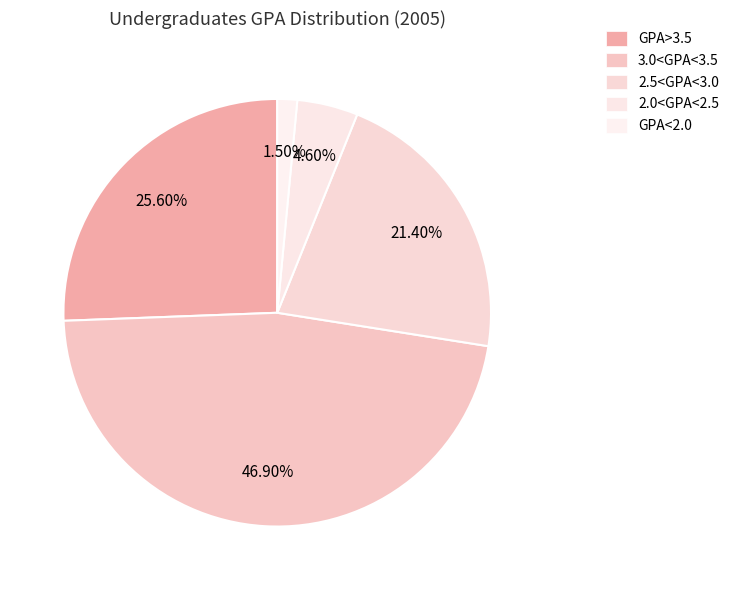

Rank the categories by value from highest to lowest.

3.0<GPA<3.5, GPA>3.5, 2.5<GPA<3.0, 2.0<GPA<2.5, GPA<2.0